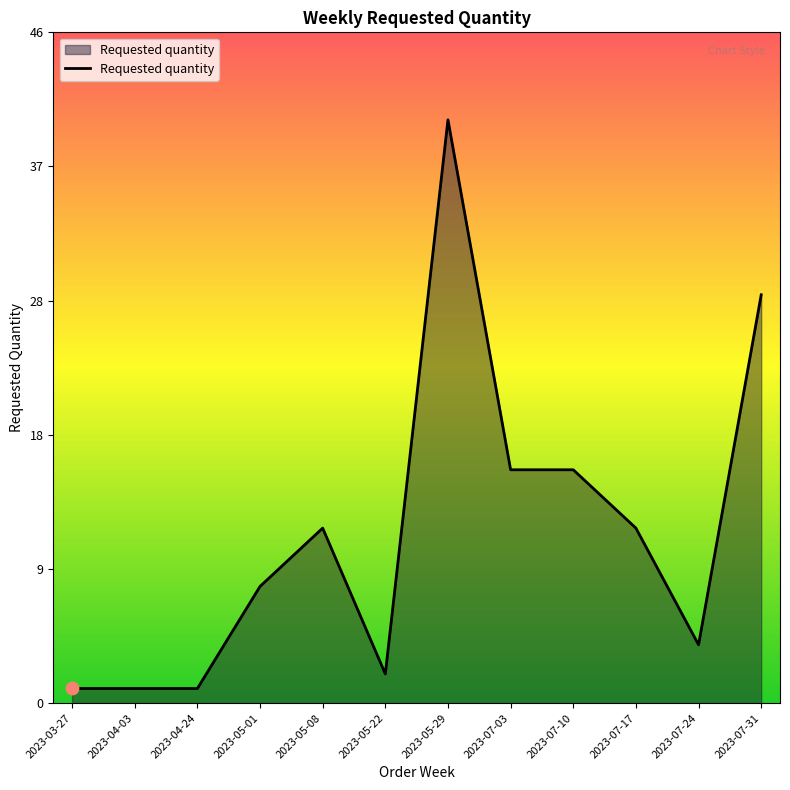

Approximately how many times larger is the value at 2023-07-10 compared to 2023-05-08?

1.3